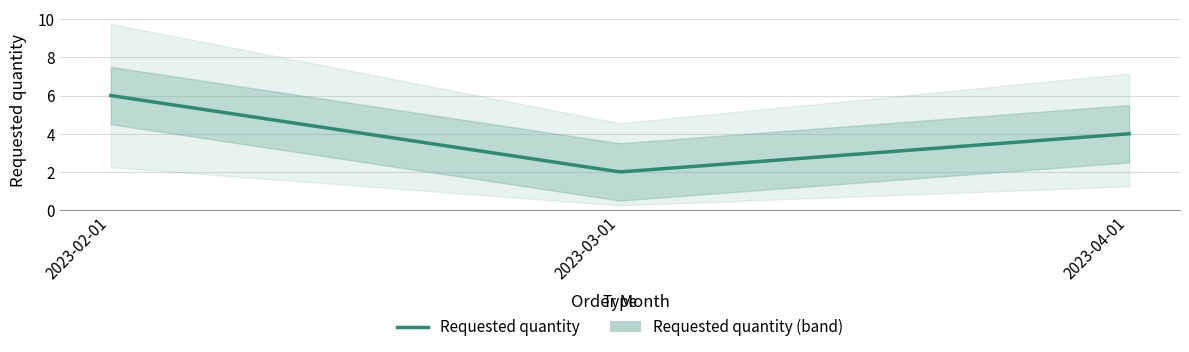

How many values exceed 4?

1